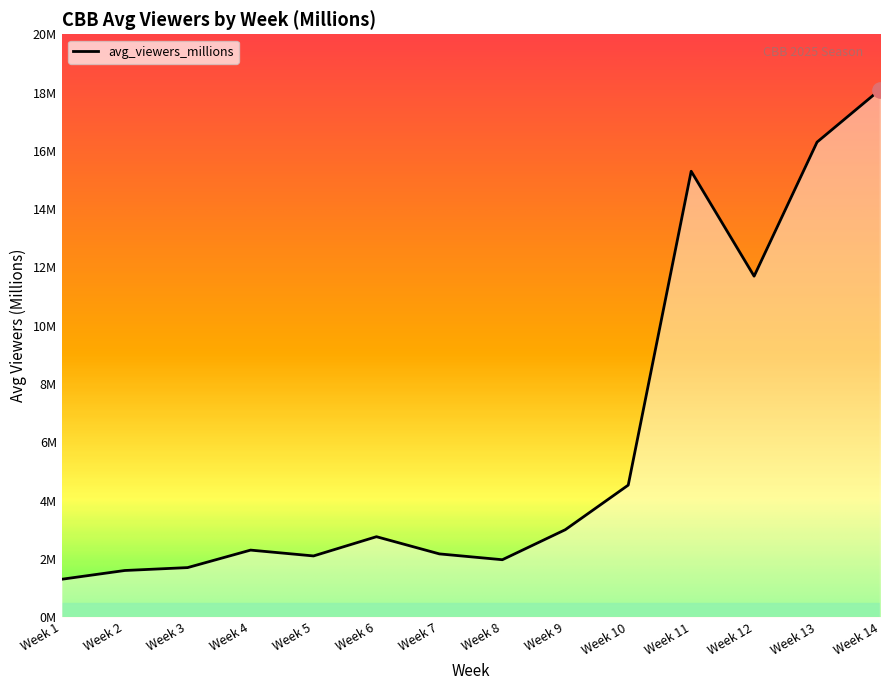

How many interior local peaks (higher than both neighbors) does the data have?

3